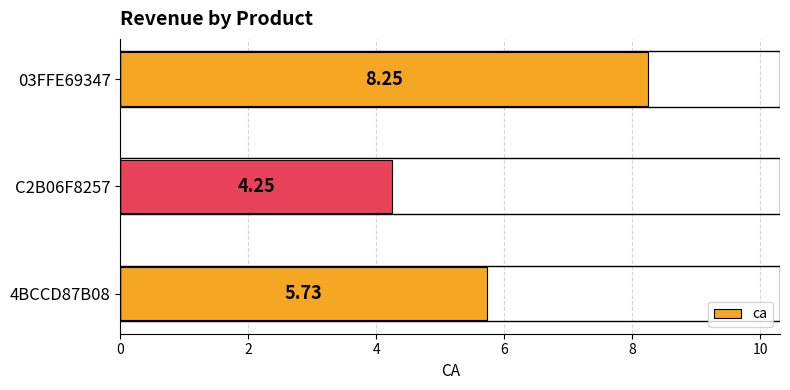

What is the sum of the values at 03FFE69347 and C2B06F8257?

12.5